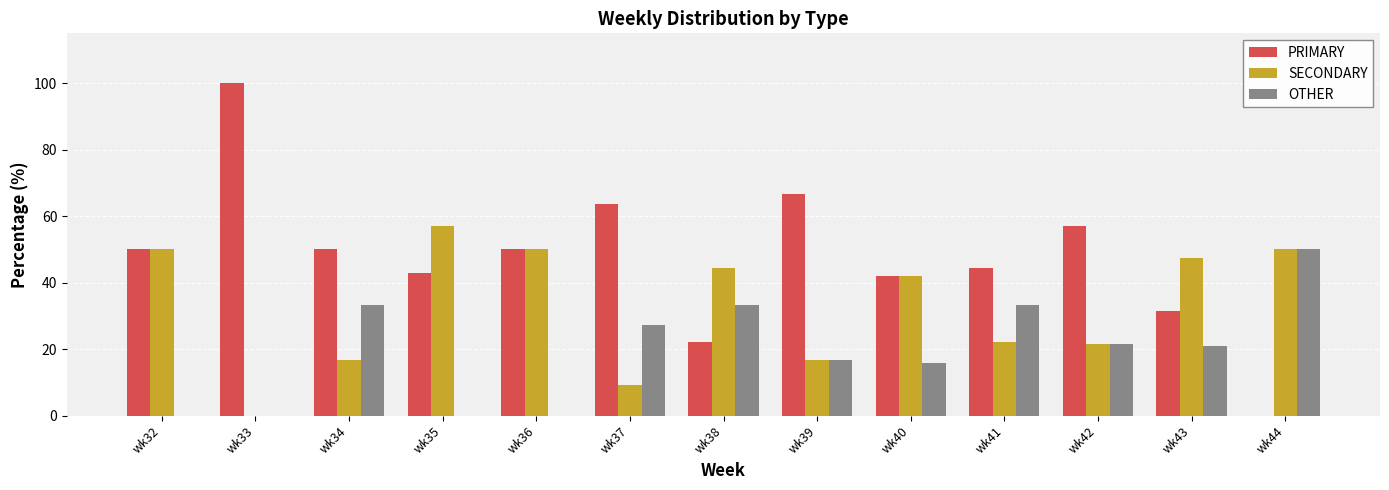

Which series has the largest total across all categories?

PRIMARY